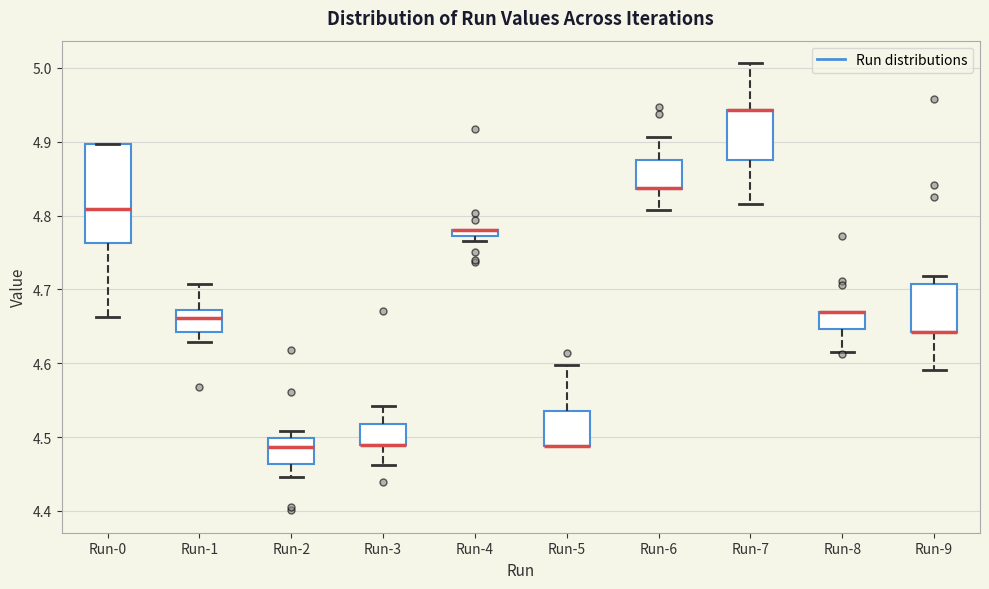

Where is the upper edge of the box for Run-0 on the y-axis? The values are not printed on the chart, so give them approximately, as read against the axis.

4.90